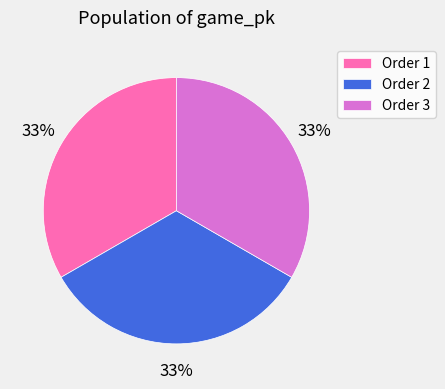

Combined, do Order 2 and Order 1 account for over 50%?

Yes